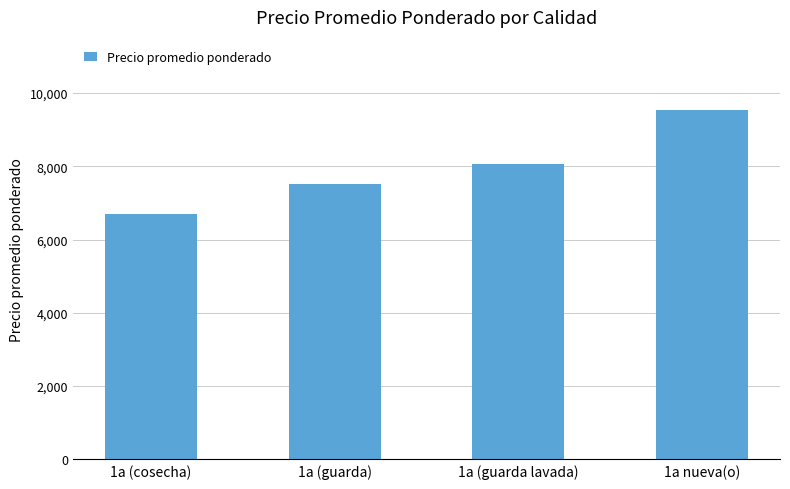

Reading left to right, what are all the values shown in this chart?

6700	7526	8057	9550